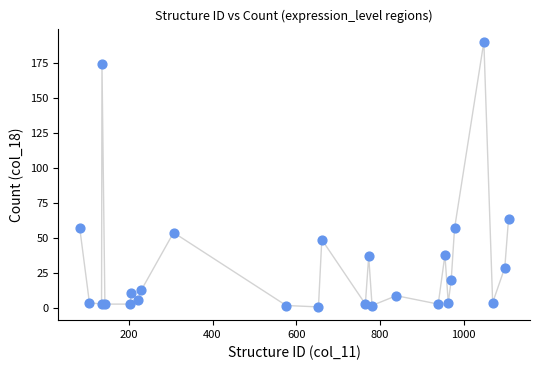

What Y value in the scatter plot is closest to 95?

64